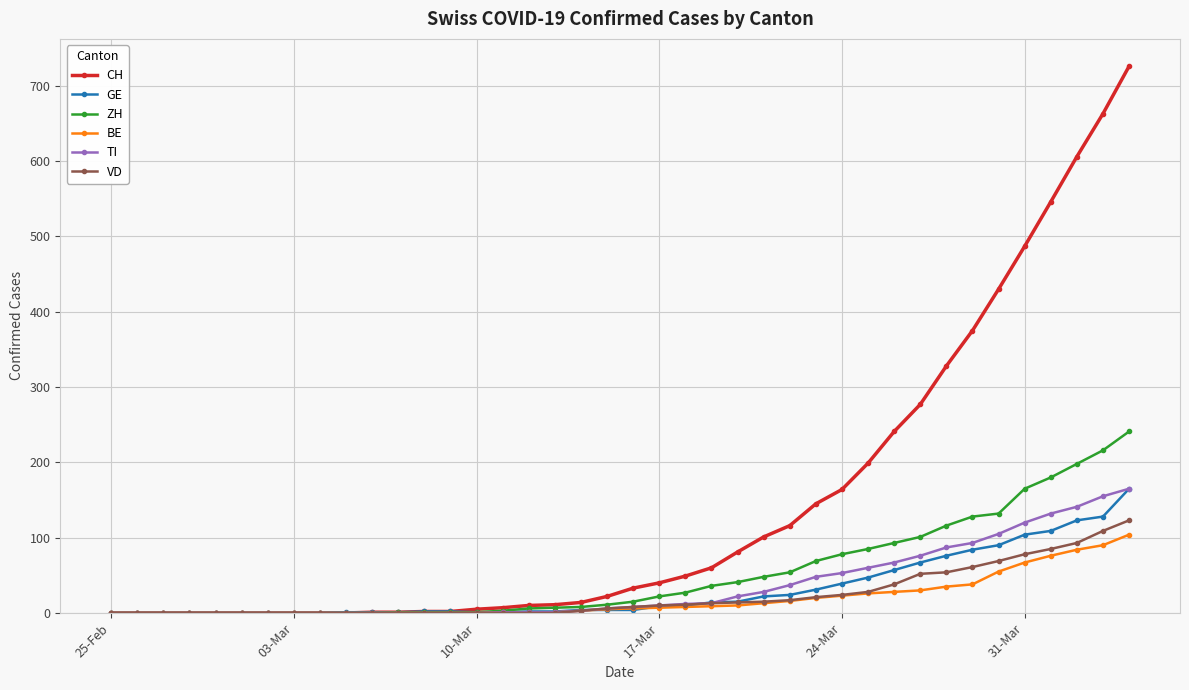

What is the greatest value displayed?

726